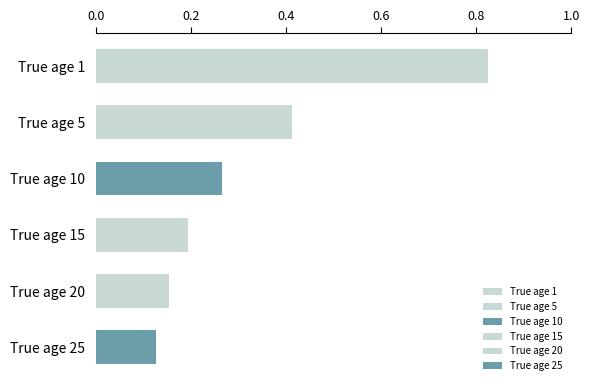

At which label is the value closest to 0?

True age 25